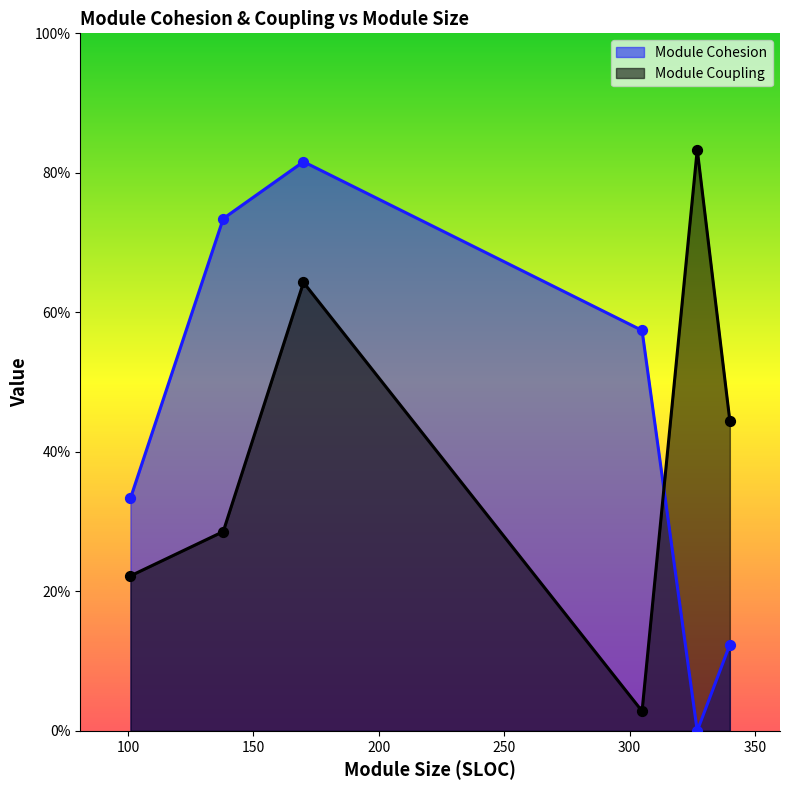

At how many categories does at least one series exceed 0?

6